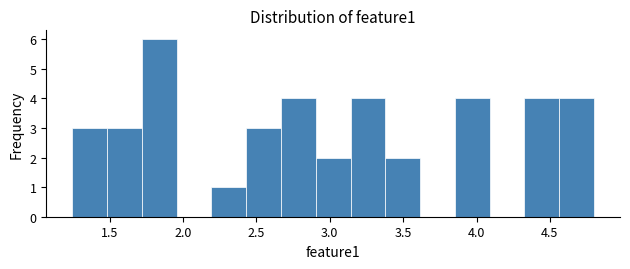

Reading left to right, list every bar in this chart as the range it spans on the x-axis followed by its height. Neither the bar edges nor the heights are printed on the chart, so give them approximately, as read against the axes.

1.25 to 1.50: 3
1.50 to 1.70: 3
1.70 to 1.95: 6
1.95 to 2.20: 0
2.20 to 2.45: 1
2.45 to 2.65: 3
2.65 to 2.90: 4
2.90 to 3.15: 2
3.15 to 3.40: 4
3.40 to 3.60: 2
3.60 to 3.85: 0
3.85 to 4.10: 4
4.10 to 4.35: 0
4.35 to 4.55: 4
4.55 to 4.80: 4